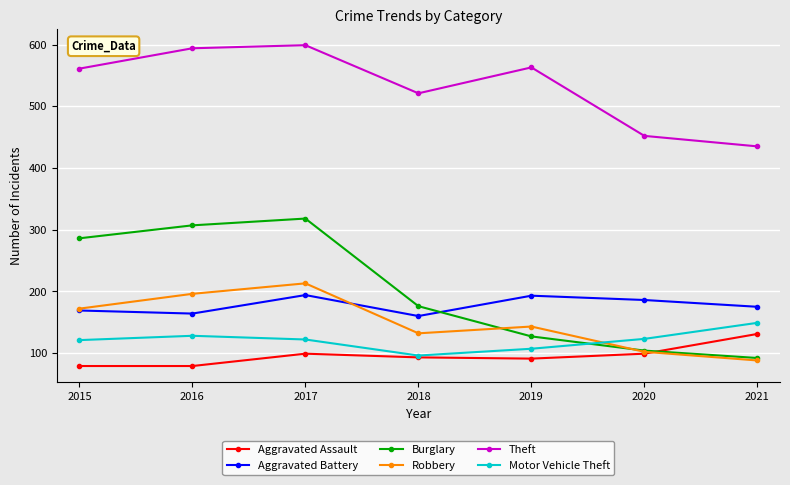

At which label does Robbery reach its minimum?

2021